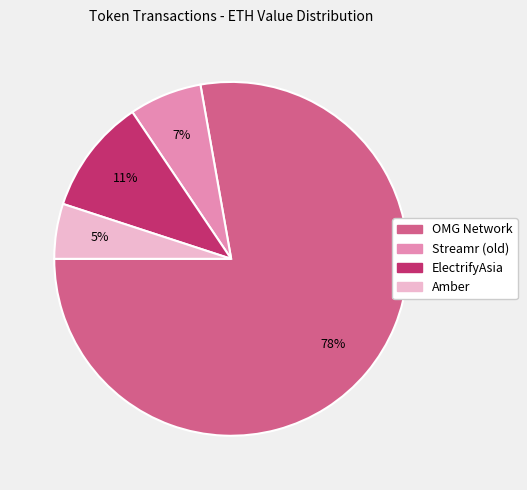

Which category accounts for the majority?

OMG Network